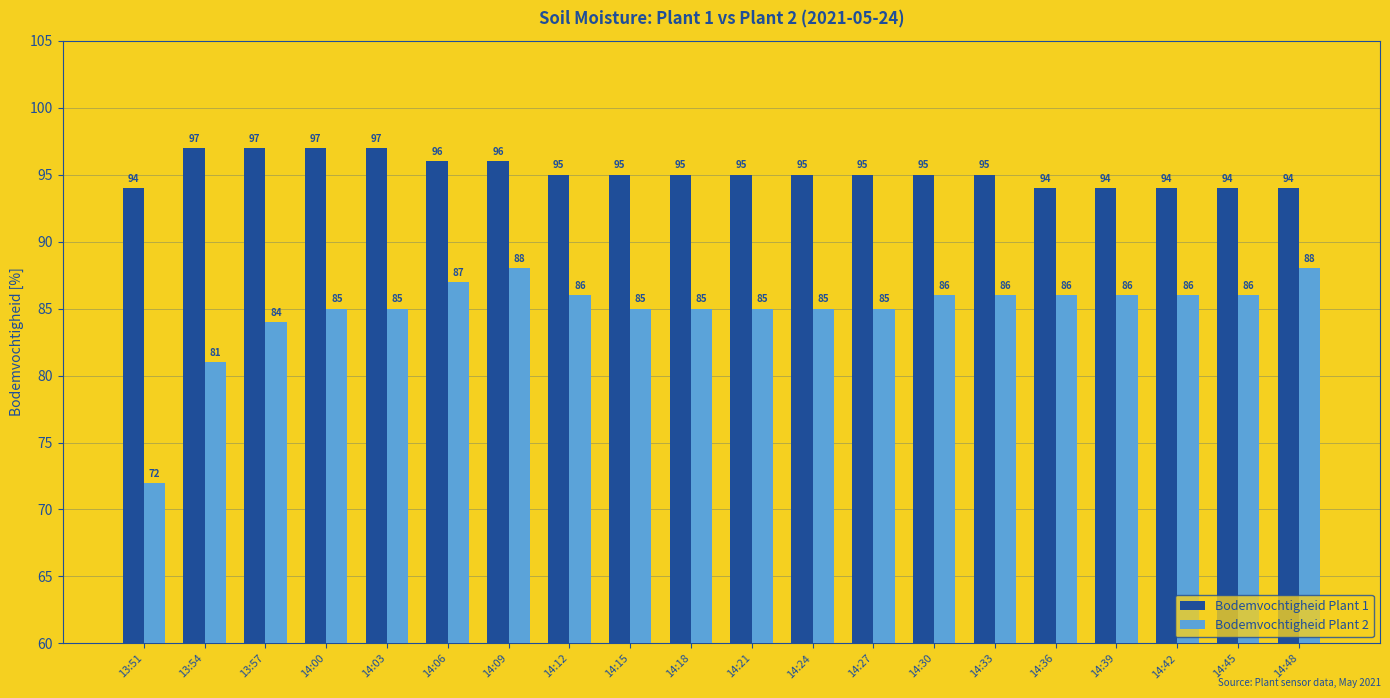

What is the label of the 1st bar from the left?

13:51